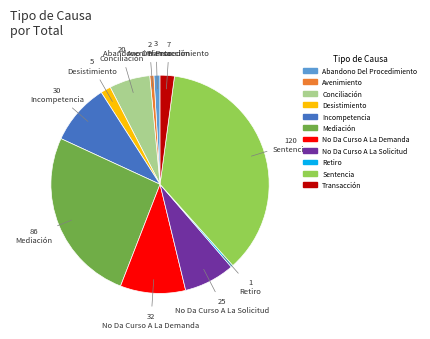

Is there a majority slice in this chart?

No